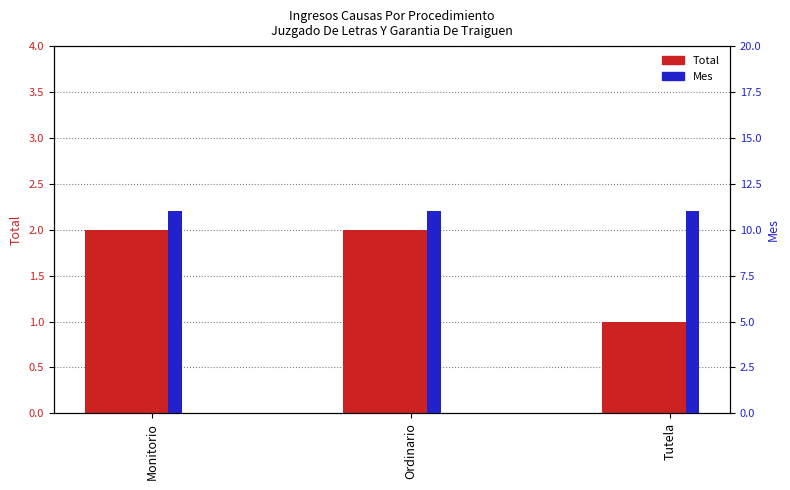

Reading left to right, what are all the values shown in this chart?

Total: 2	2	1
Mes: 11	11	11